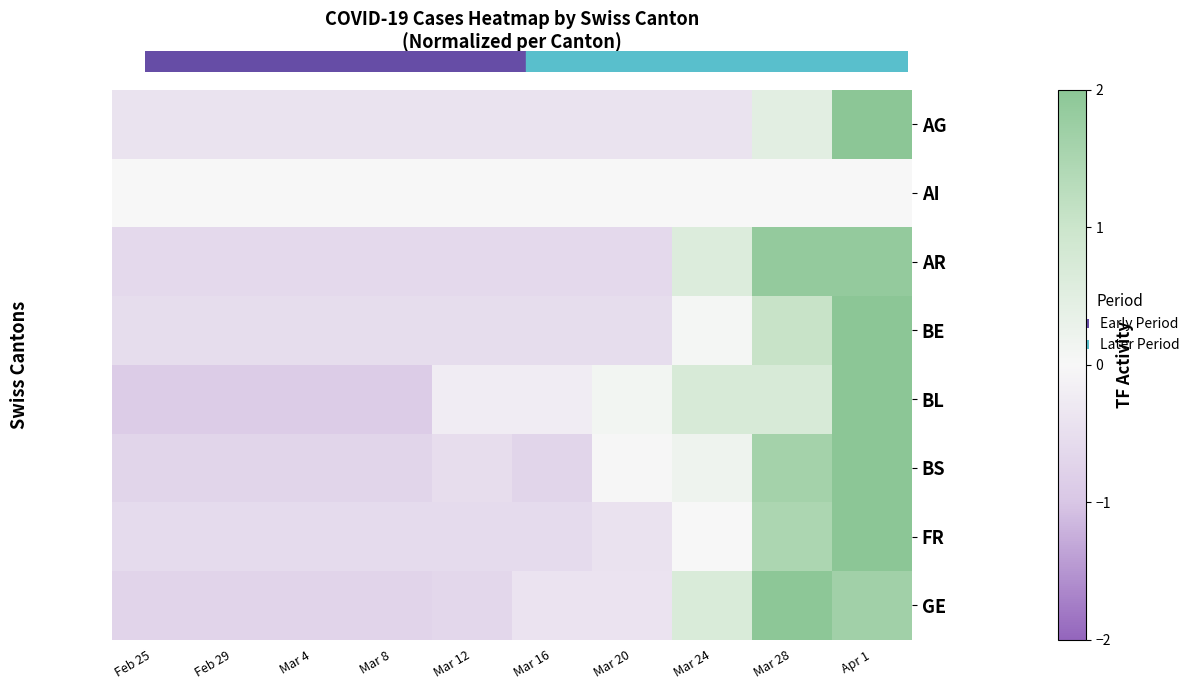

Rank the series at Mar 20 from lowest to highest value.

AR, BE, FR, AG, GE, AI, BS, BL